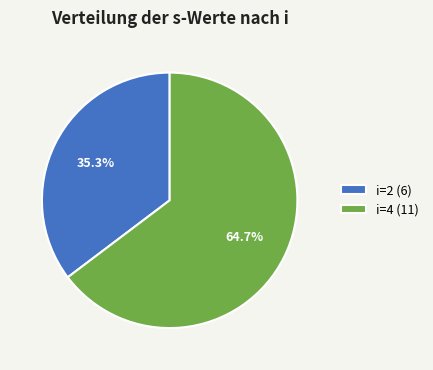

Approximately how many times larger is the value at i=2 (6) compared to i=4 (11)?

0.5